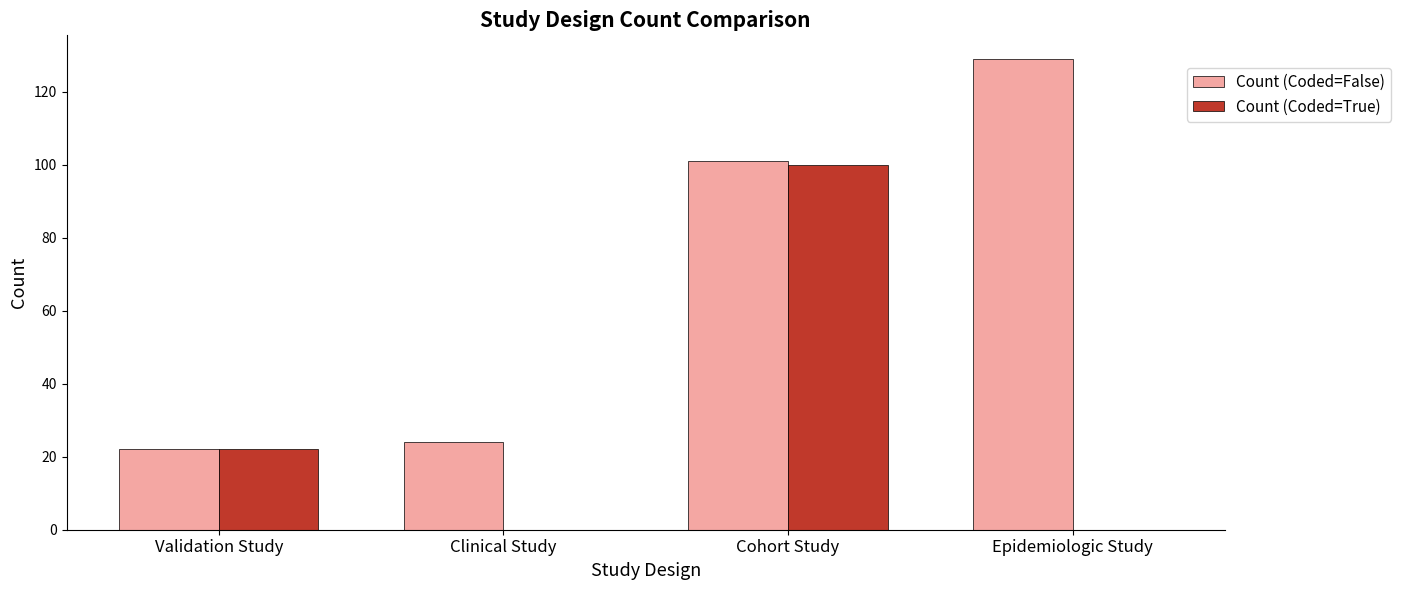

At which category is the sum across all series the highest?

Cohort Study